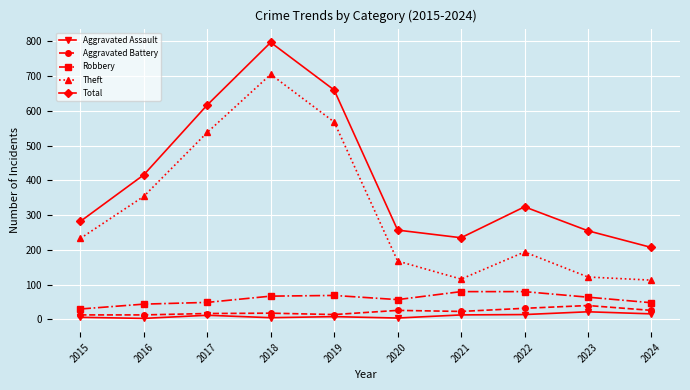

What is the value of the Robbery point at the 2nd from the left?

44